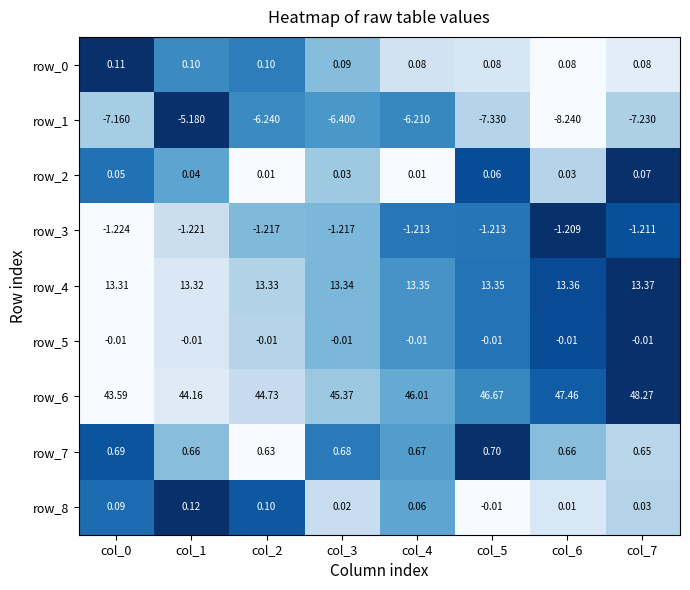

Which category has the highest value in the row_8 series?

col_1